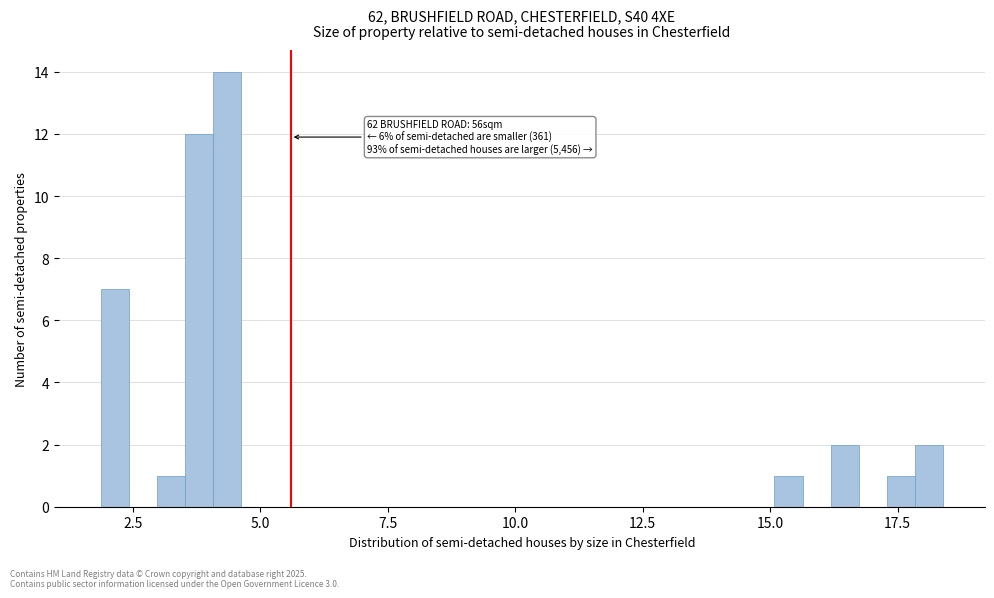

Read against the x-axis, roughly where is the centre of the tallest bar?

4.5